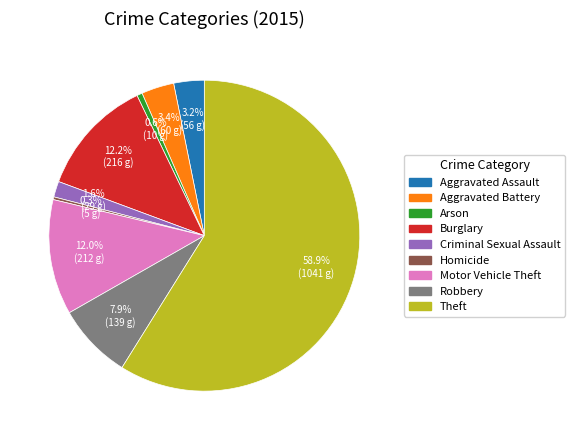

Which has a higher value, Criminal Sexual Assault or Burglary?

Burglary